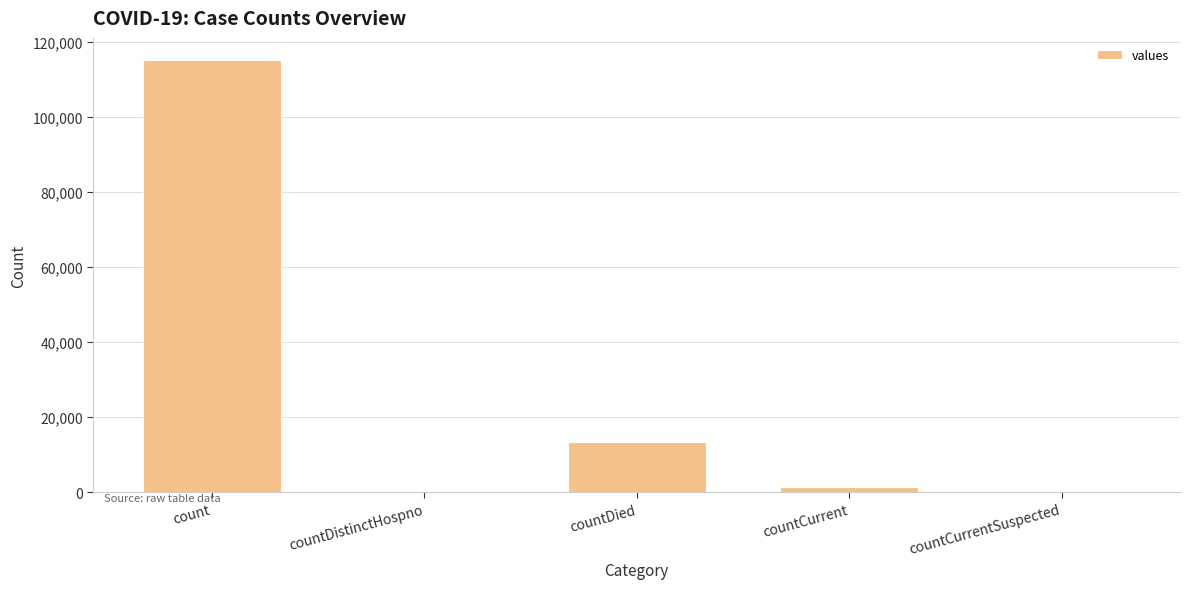

What is the average value?

26021